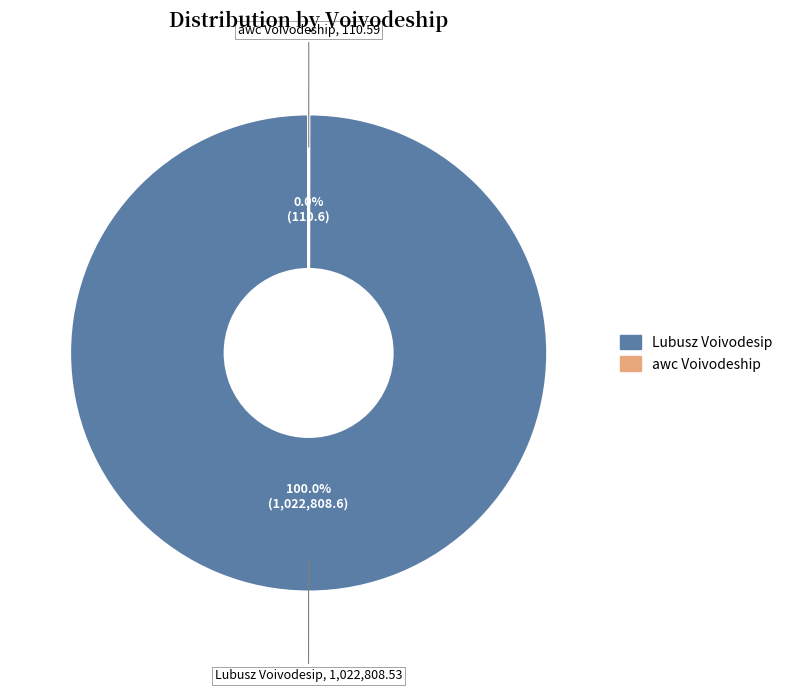

Which category has the biggest portion of the pie?

Lubusz Voivodesip